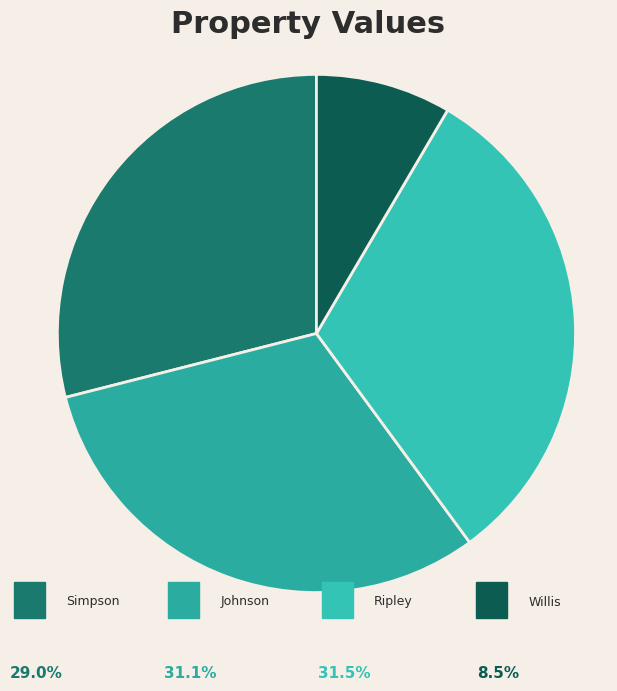

How many segments does this pie chart have?

4